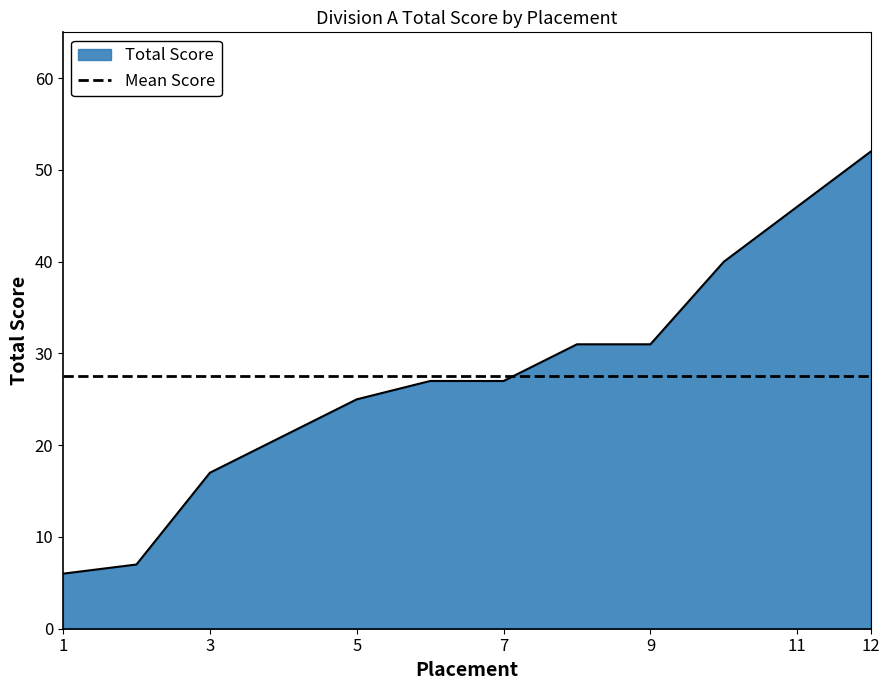

Is it true that Total Score equals 27 at 7?

True